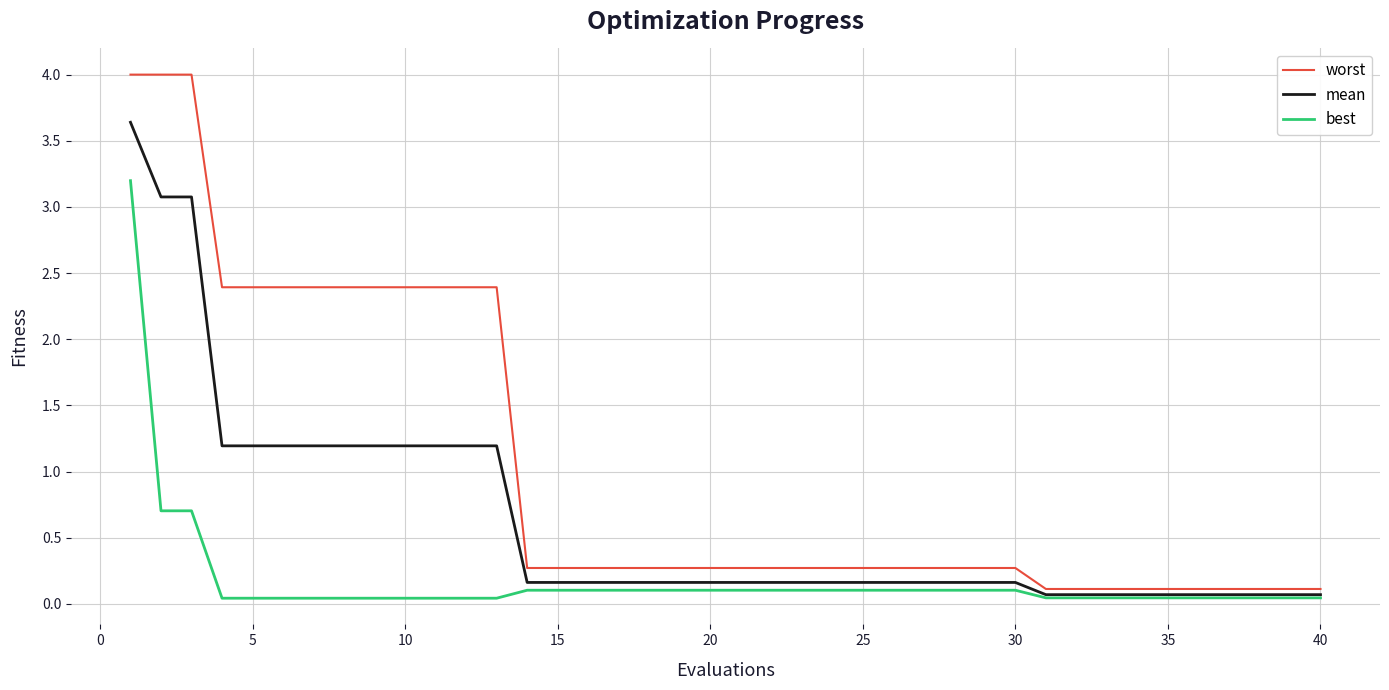

List the series in order of their peak value, lowest first.

best, mean, worst